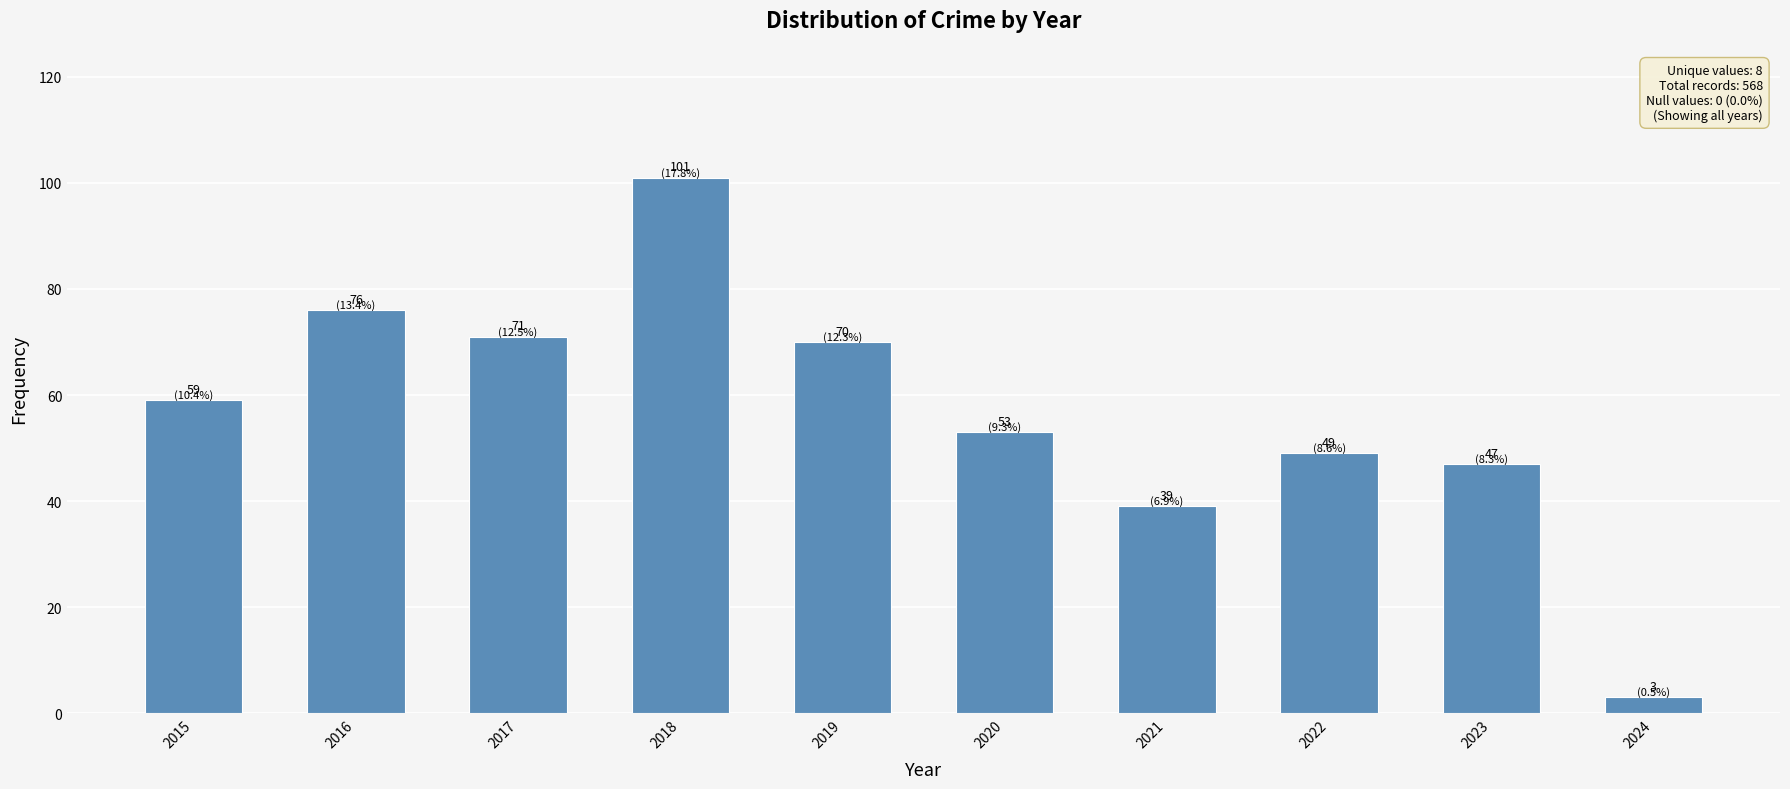

The chart shows a value of 3 at 2024. True or false?

True